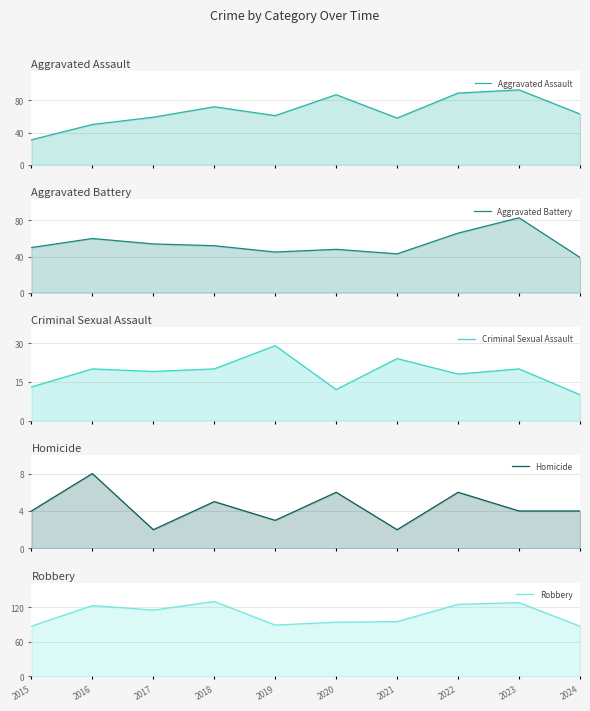

Which series has the largest range (max minus min)?

Aggravated Assault